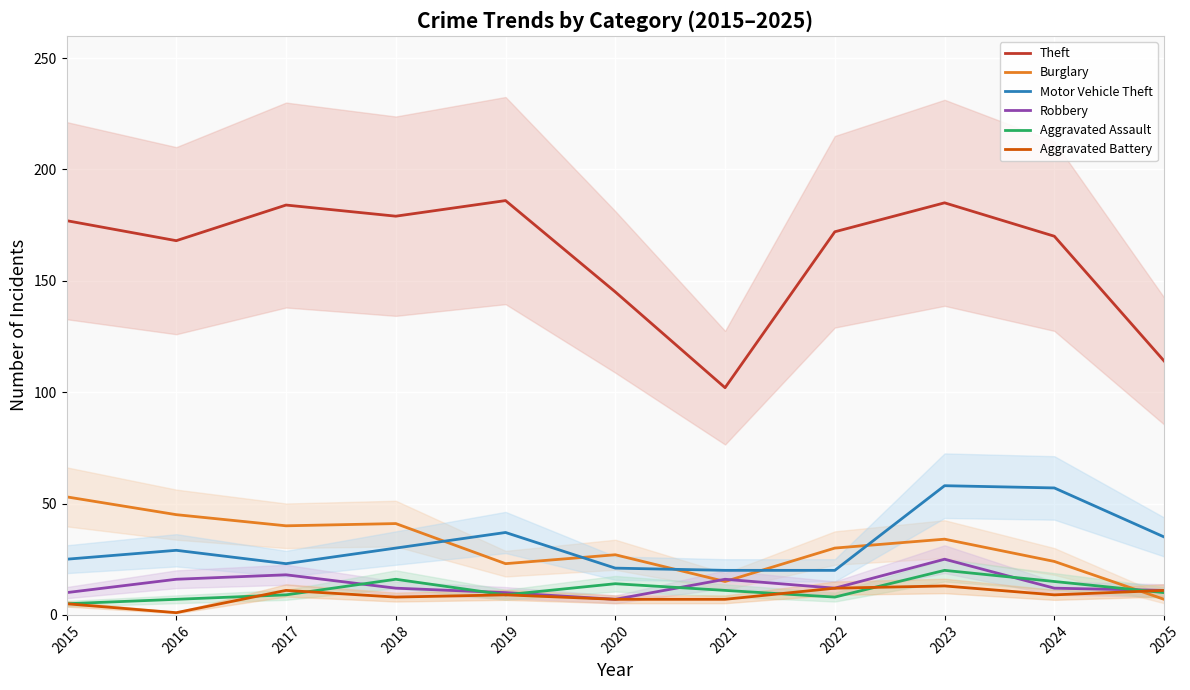

Reading left to right, what are all the values shown in this chart?

Theft: 177	168	184	179	186	145	102	172	185	170	114
Burglary: 53	45	40	41	23	27	15	30	34	24	7
Motor Vehicle Theft: 25	29	23	30	37	21	20	20	58	57	35
Robbery: 10	16	18	12	10	7	16	12	25	12	11
Aggravated Assault: 5	7	9	16	9	14	11	8	20	15	10
Aggravated Battery: 5	1	11	8	9	7	7	12	13	9	11